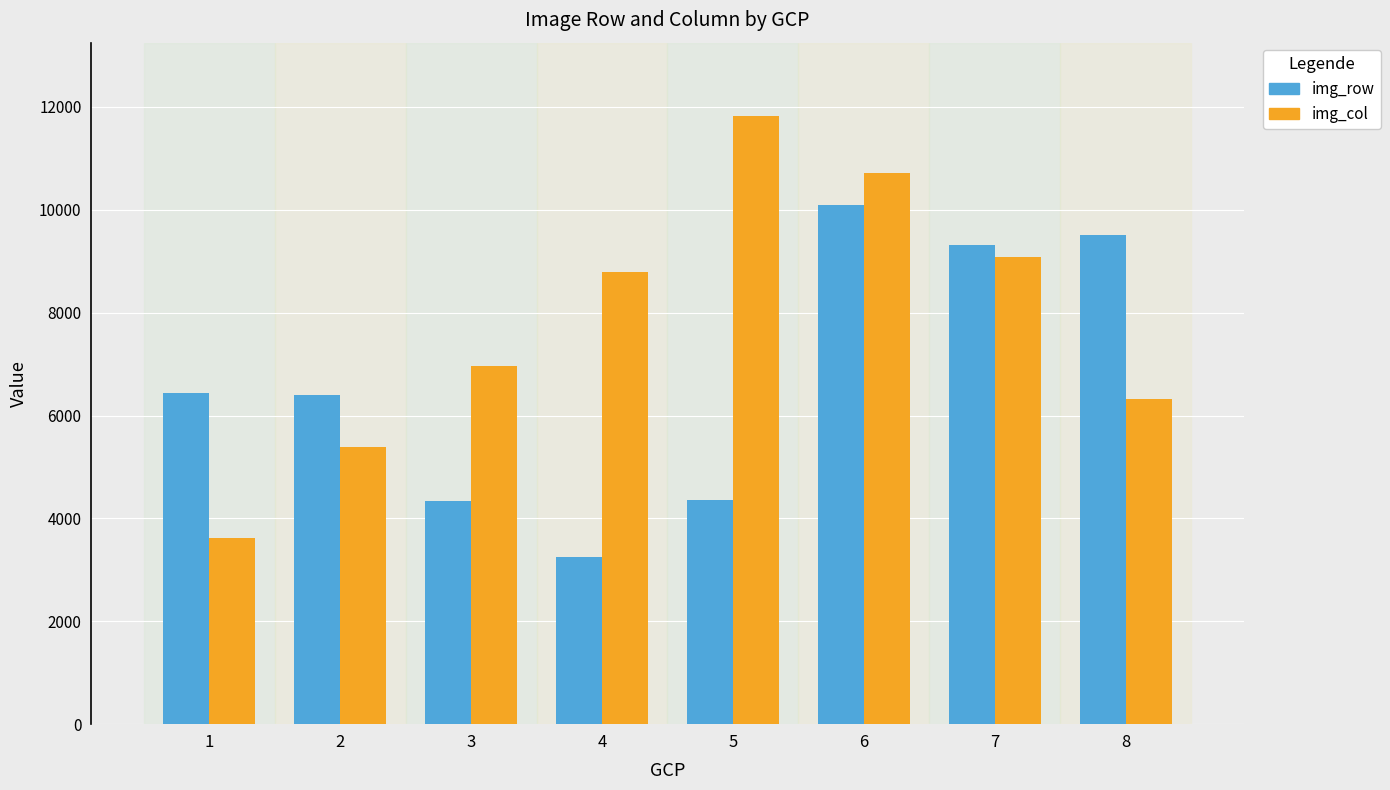

At which label is img_col closest to 7720?

3